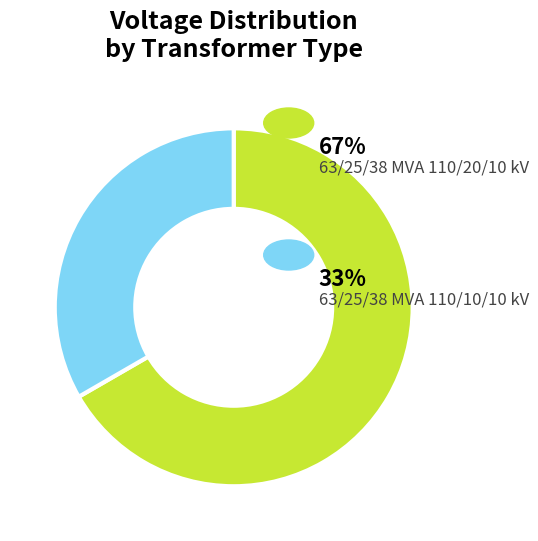

Does any single category account for the majority?

Yes